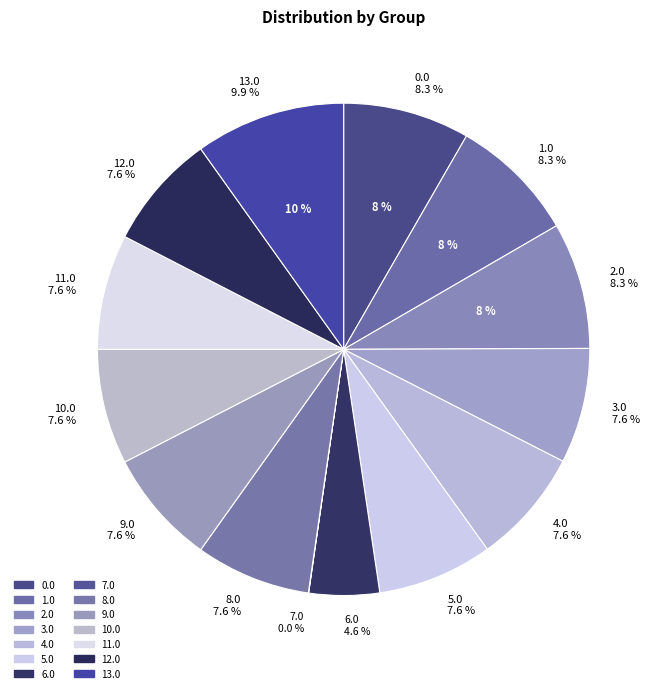

To the nearest percent, what is the combined percentage of 0.0 and 1.0?

17%